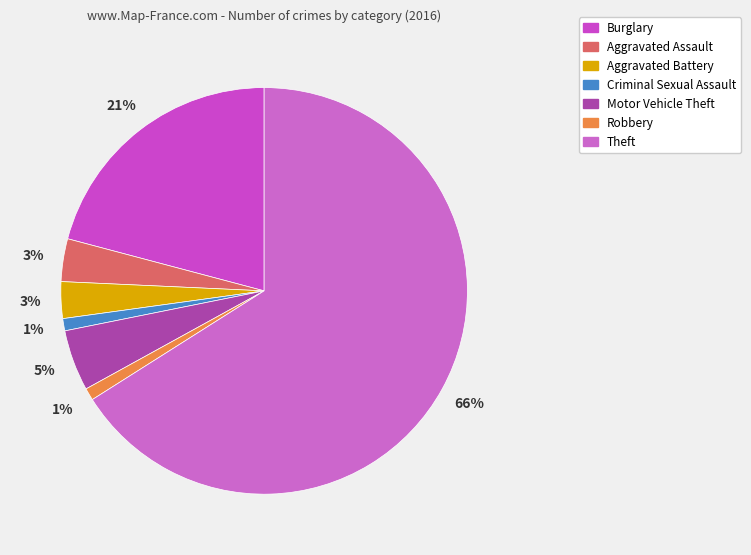

How many segments does this pie chart have?

7